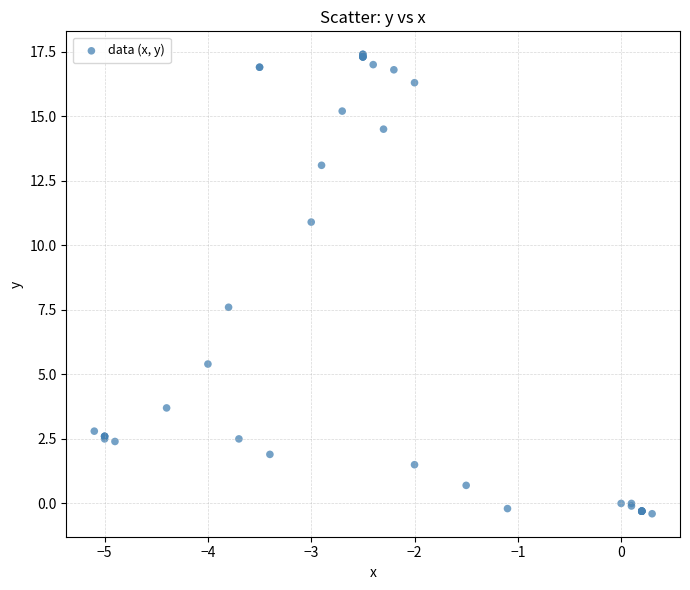

What Y value in the scatter plot is closest to 8?

7.6